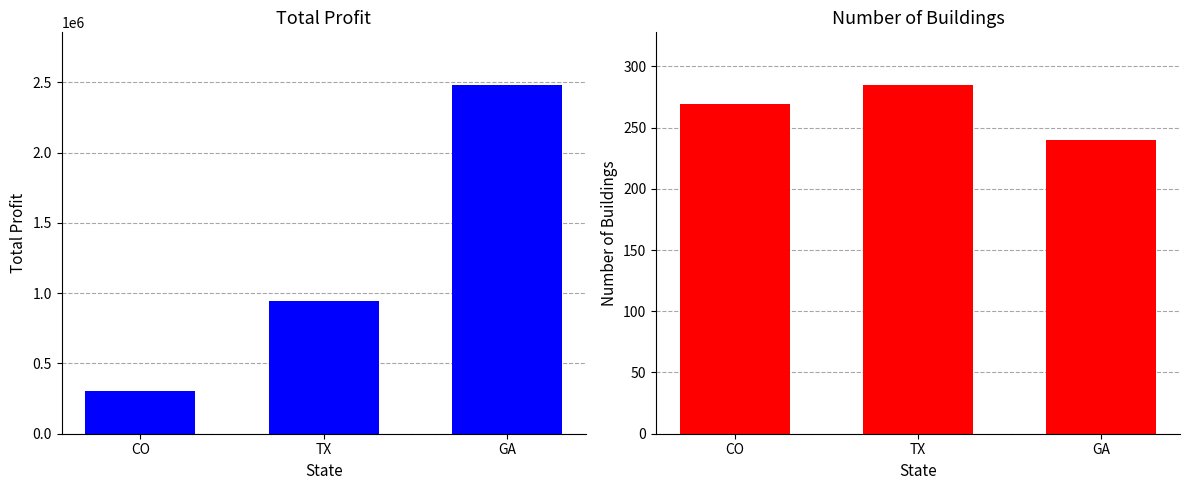

Rank the series by their maximum value, from lowest to highest.

Number of Buildings, Total Profit